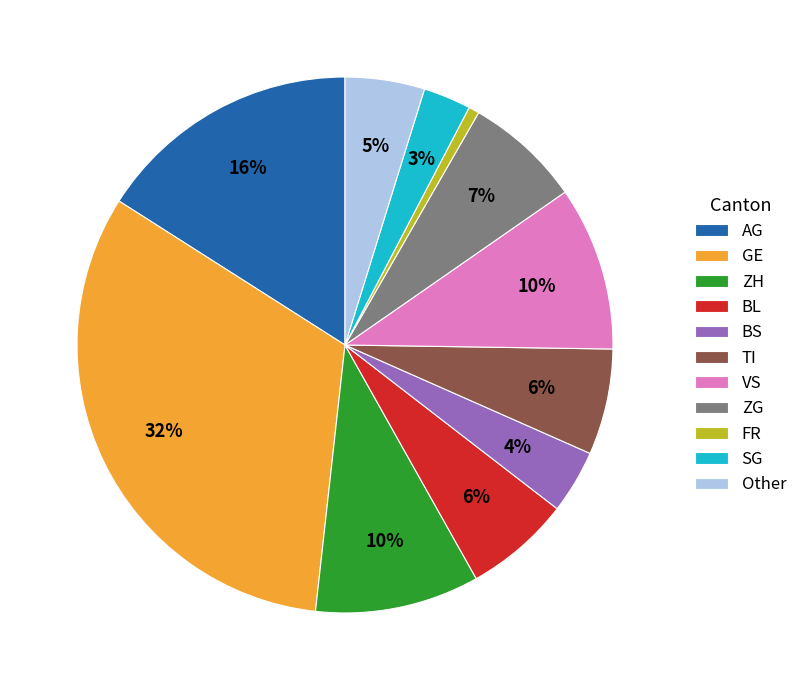

To the nearest percent, what percentage of the pie is BS?

4%